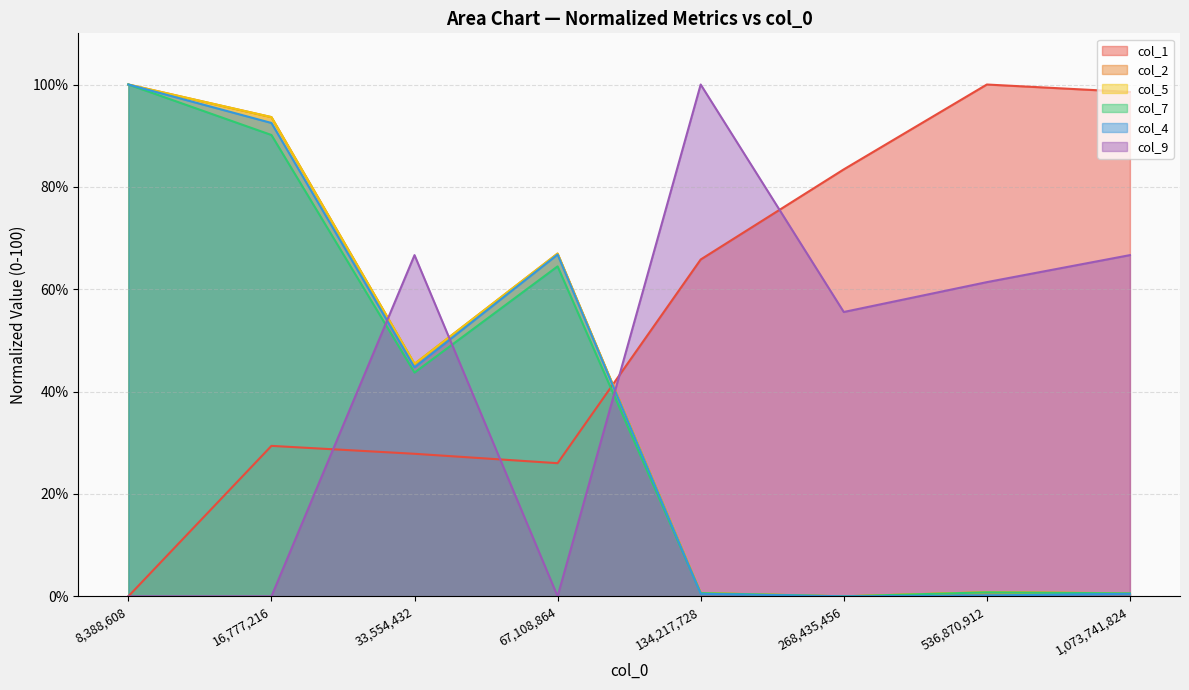

At which category is the sum across all series the highest?

8388608